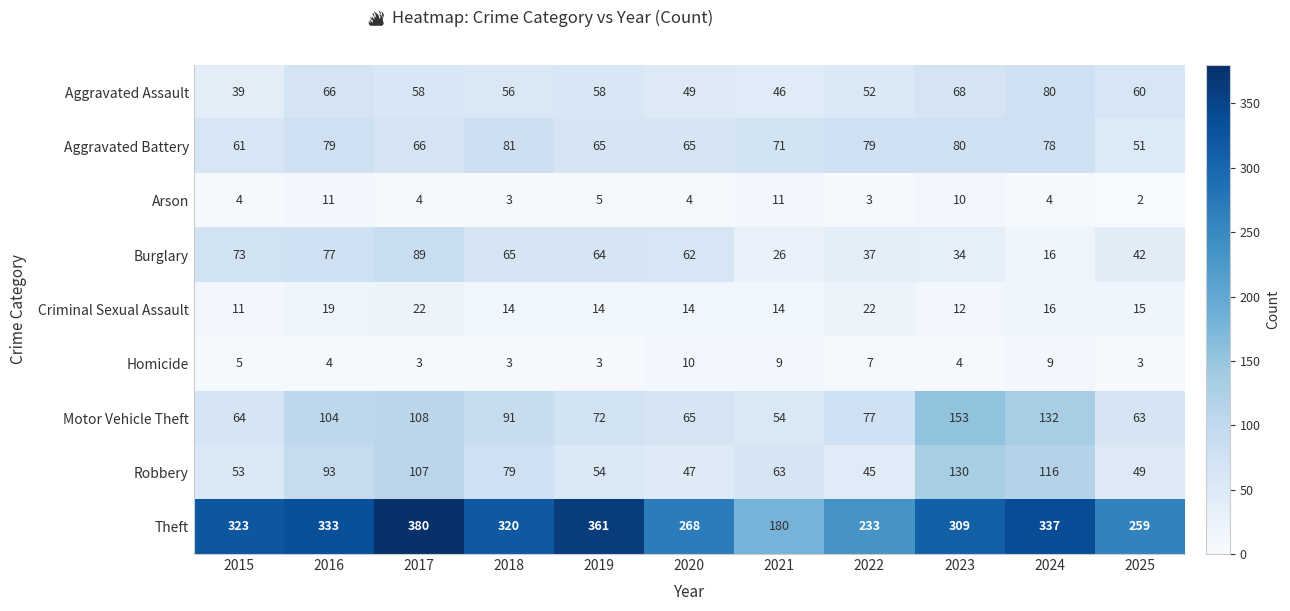

At which category is the sum across all series the highest?

2017